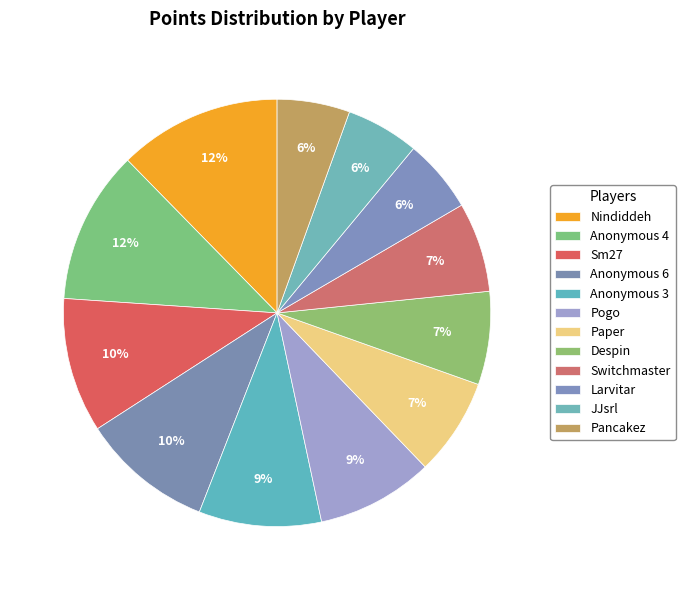

Does JJsrl account for over 50% of the chart?

No